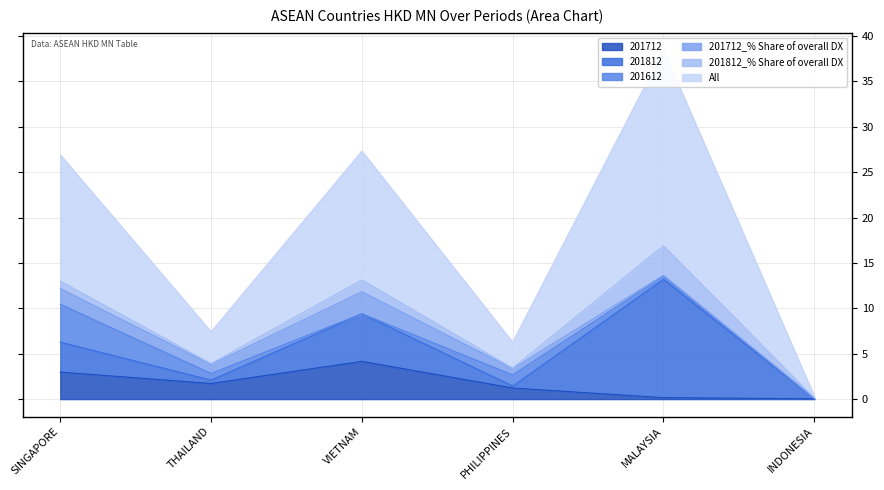

What is the label of the 3rd point from the left?

VIETNAM